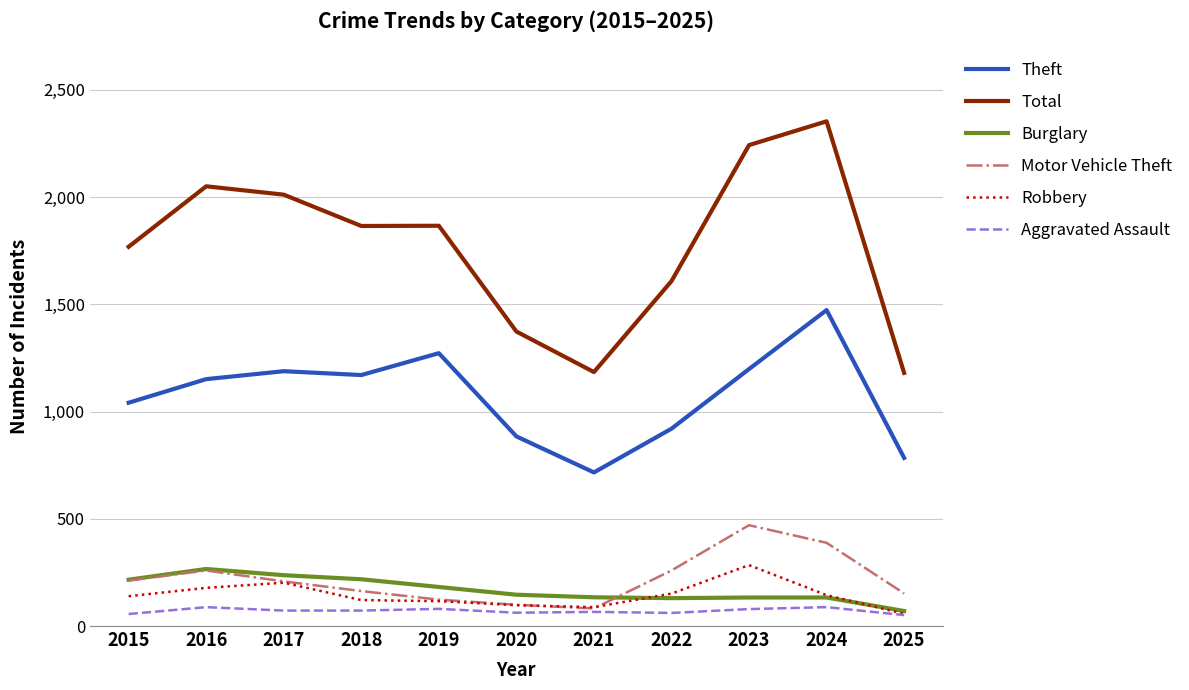

At which label does Theft reach its minimum?

2021